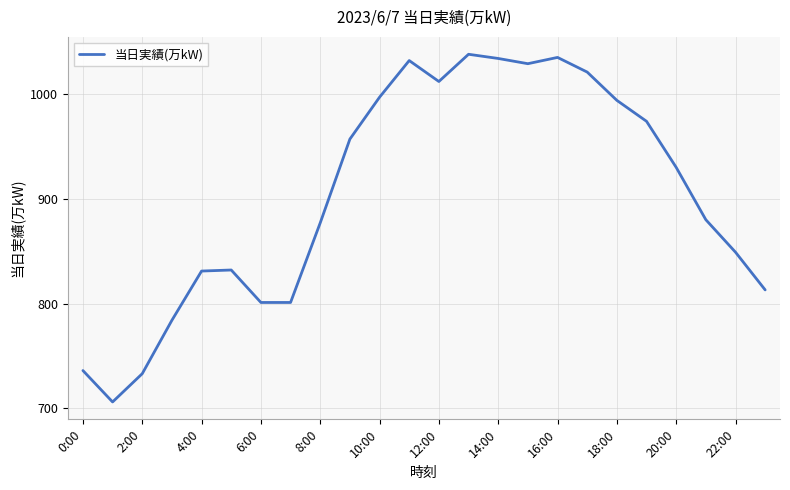

What is the greatest value displayed?

1038